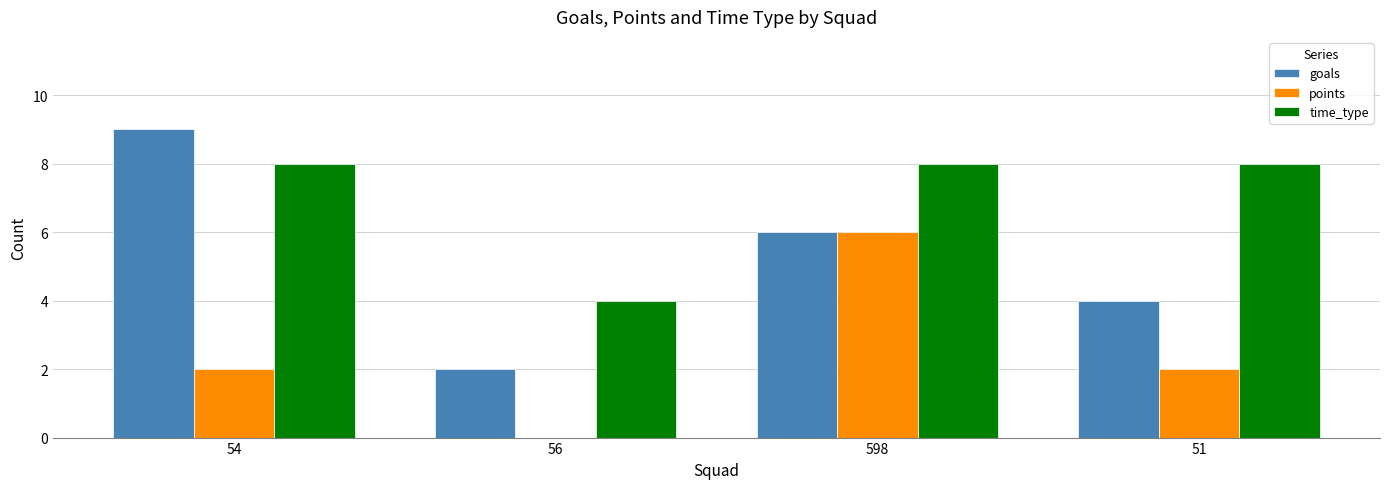

Are the bars grouped side by side (vs. stacked)?

Yes